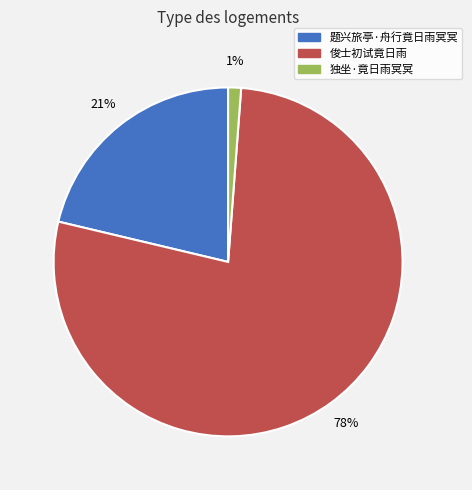

To the nearest percent, what is the average slice percentage?

33%